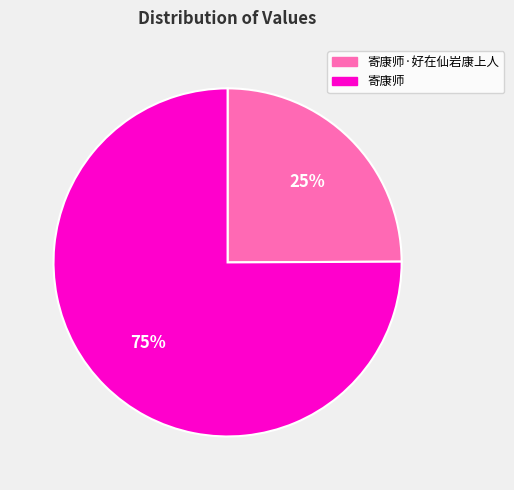

Is it true that 寄康师·好在仙岩康上人 is 11% of the pie?

False